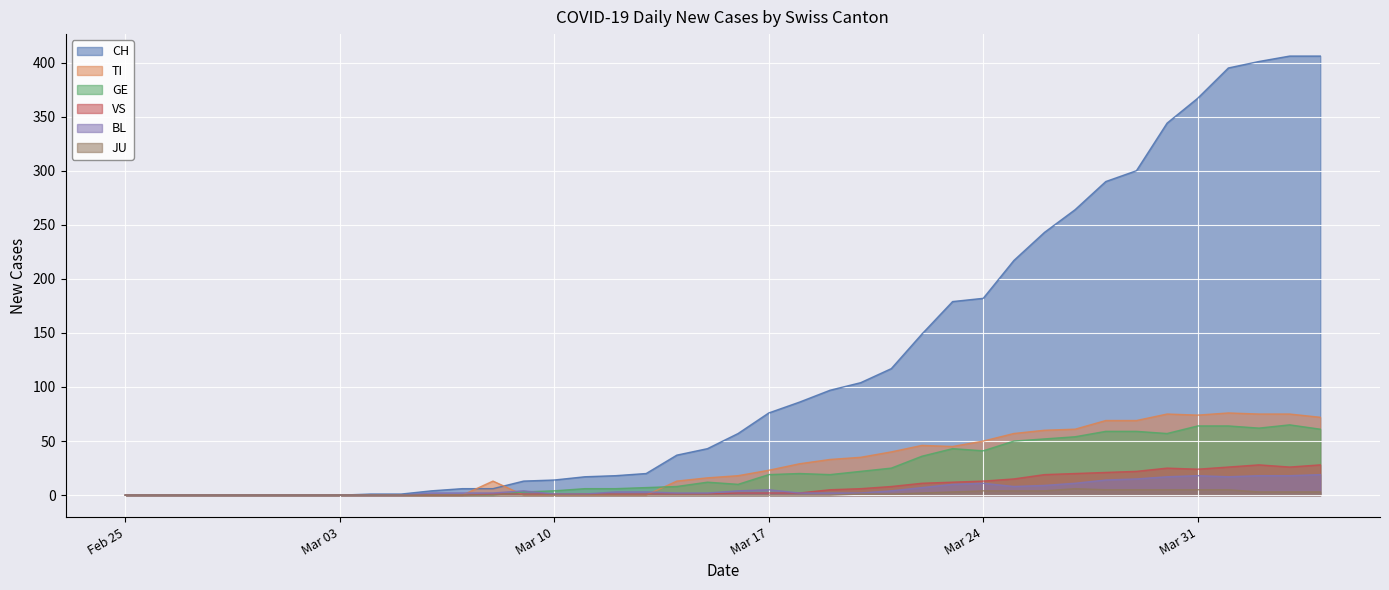

Which series has the largest range (max minus min)?

CH